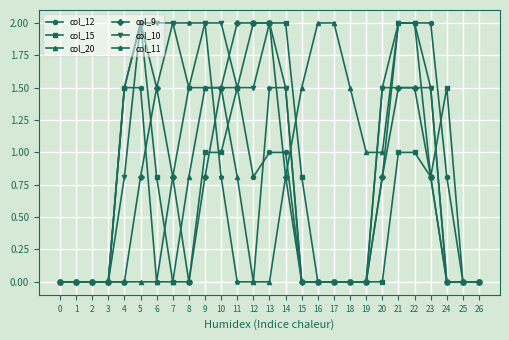

The value of col_20 at 22 is 3.1. True or false?

False